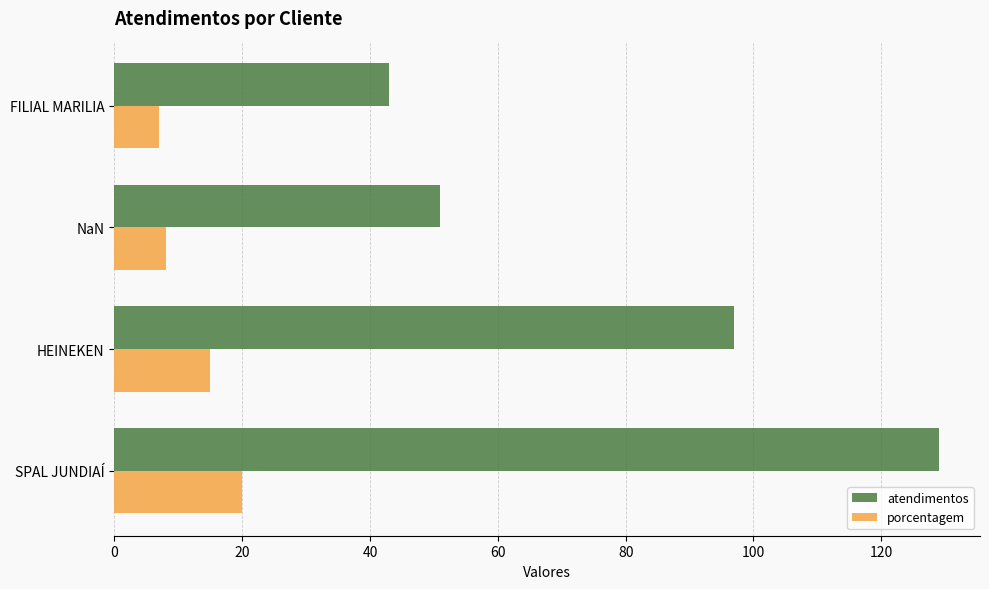

At how many categories does at least one series exceed 68?

2